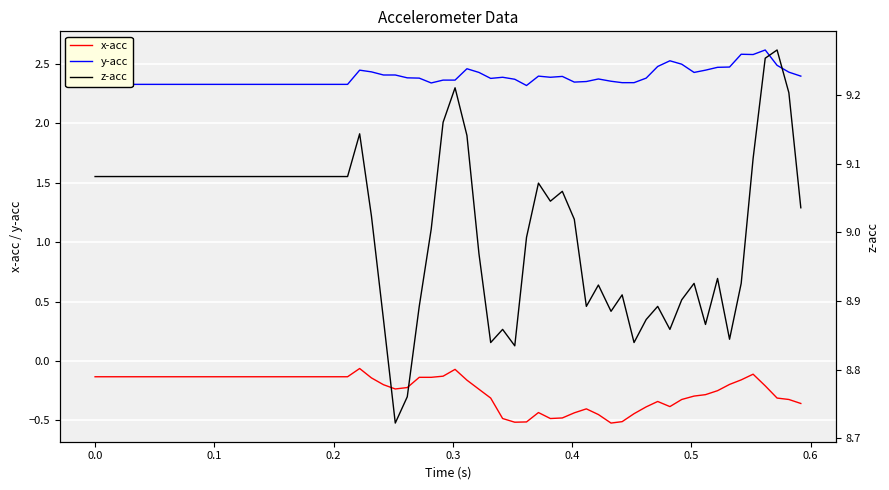

True or false: x-acc and y-acc cross at least once.

False